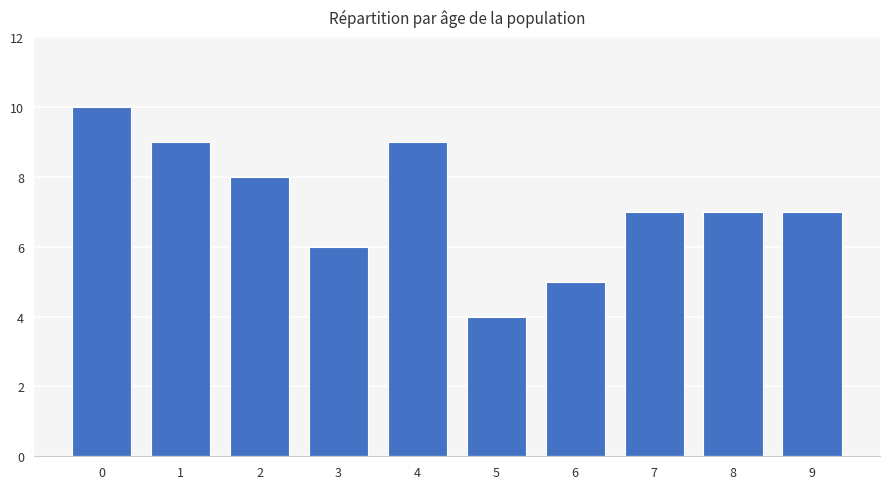

What is the change in value from 6 to 9?

+2